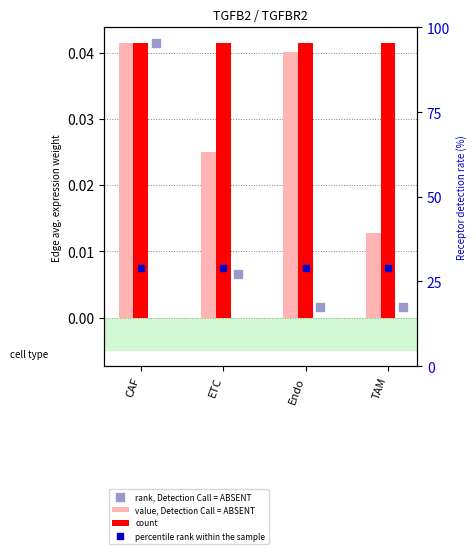

What is the total value across all series at TAM?

29.0